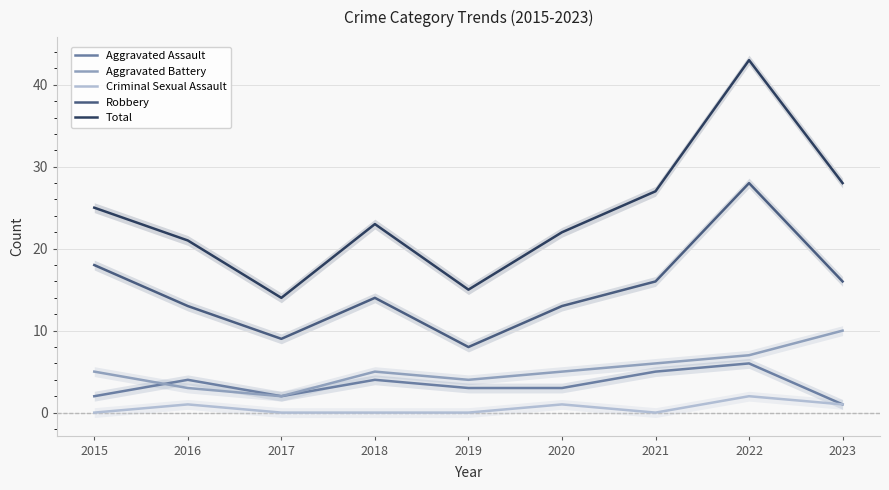

What is the total value across all series at 2019?

30